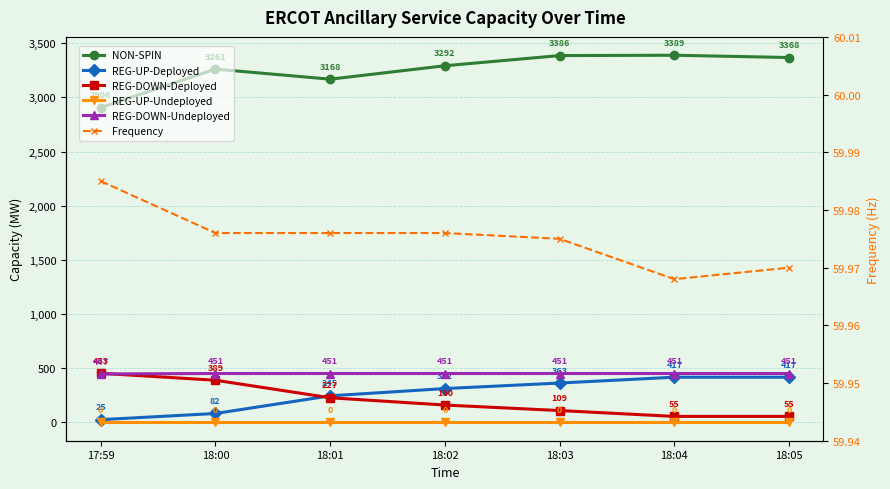

What is the difference between the highest and lowest values at 18:01?

3168.0